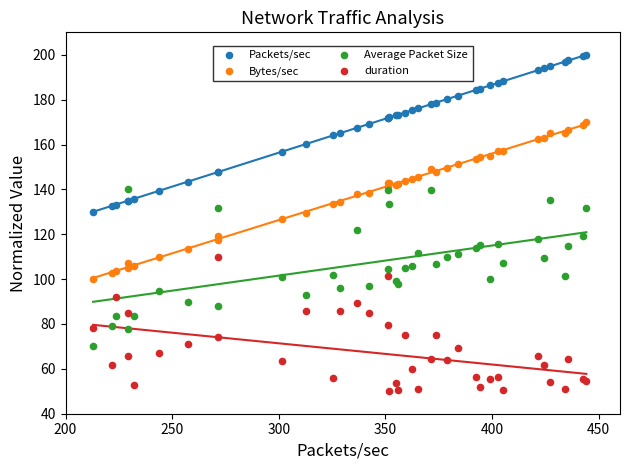

What is the X range (max minus min) for the scatter plot?

231.3